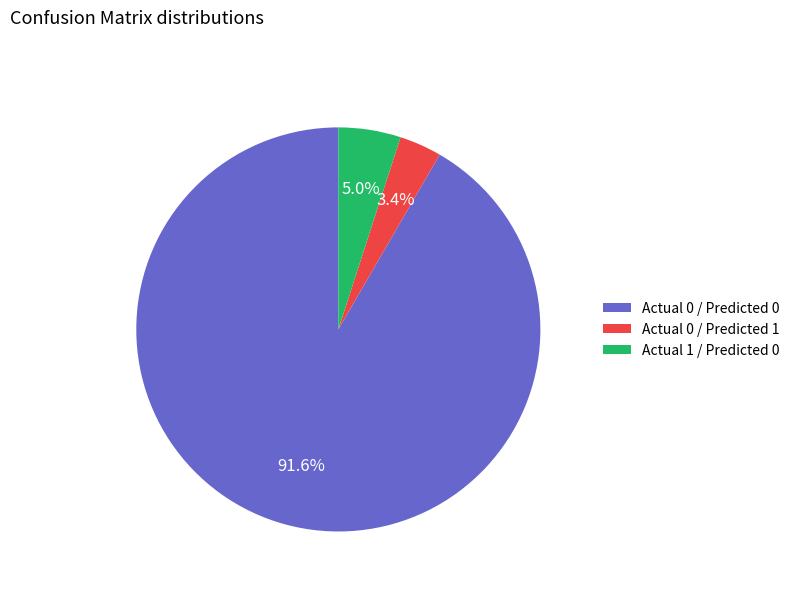

Does any single category account for the majority?

Yes